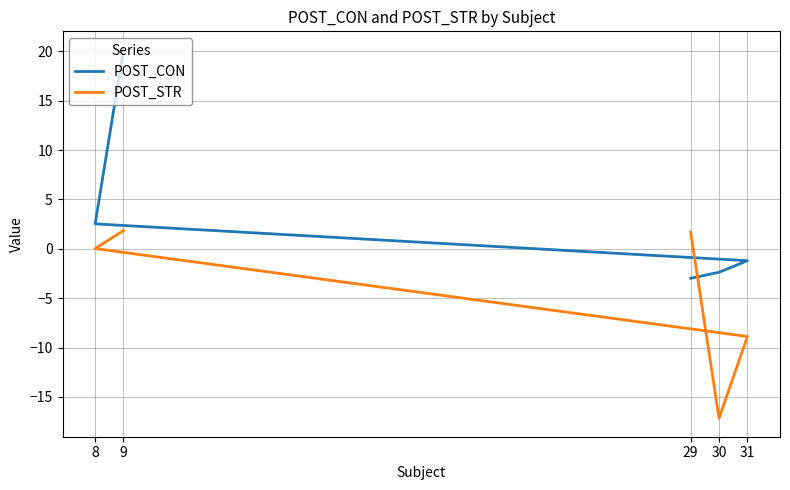

Which series has the largest total across all categories?

POST_CON